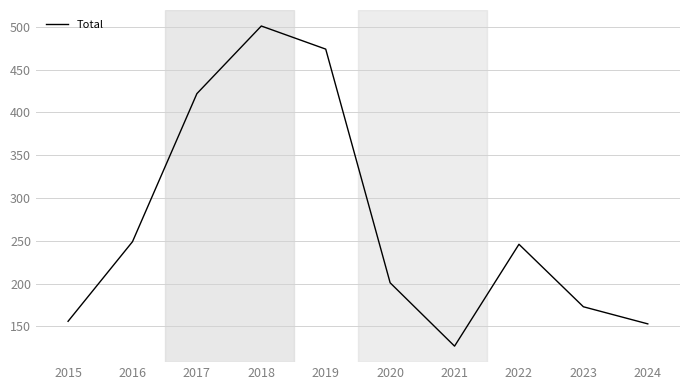

Which category has the lowest value across all series?

2021